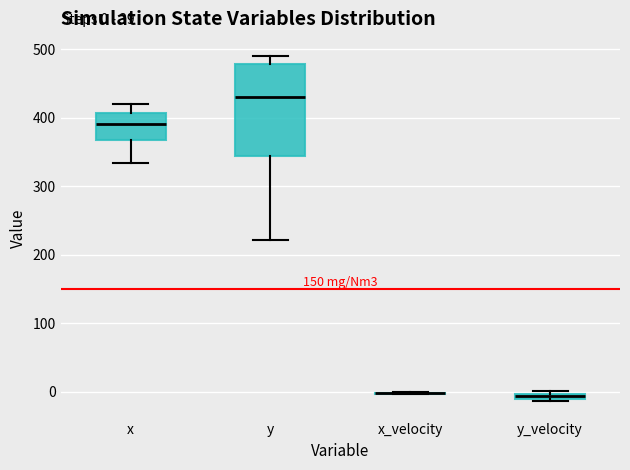

Comparing the boxes themselves (not the whiskers), which one is the tallest?

y